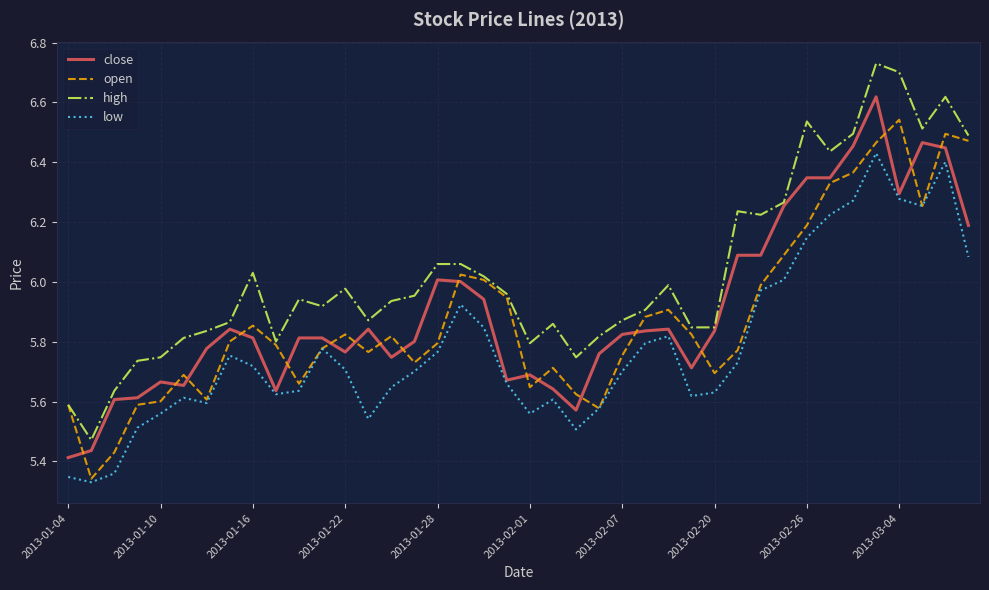

Is this an area chart (filled region under the line)?

No